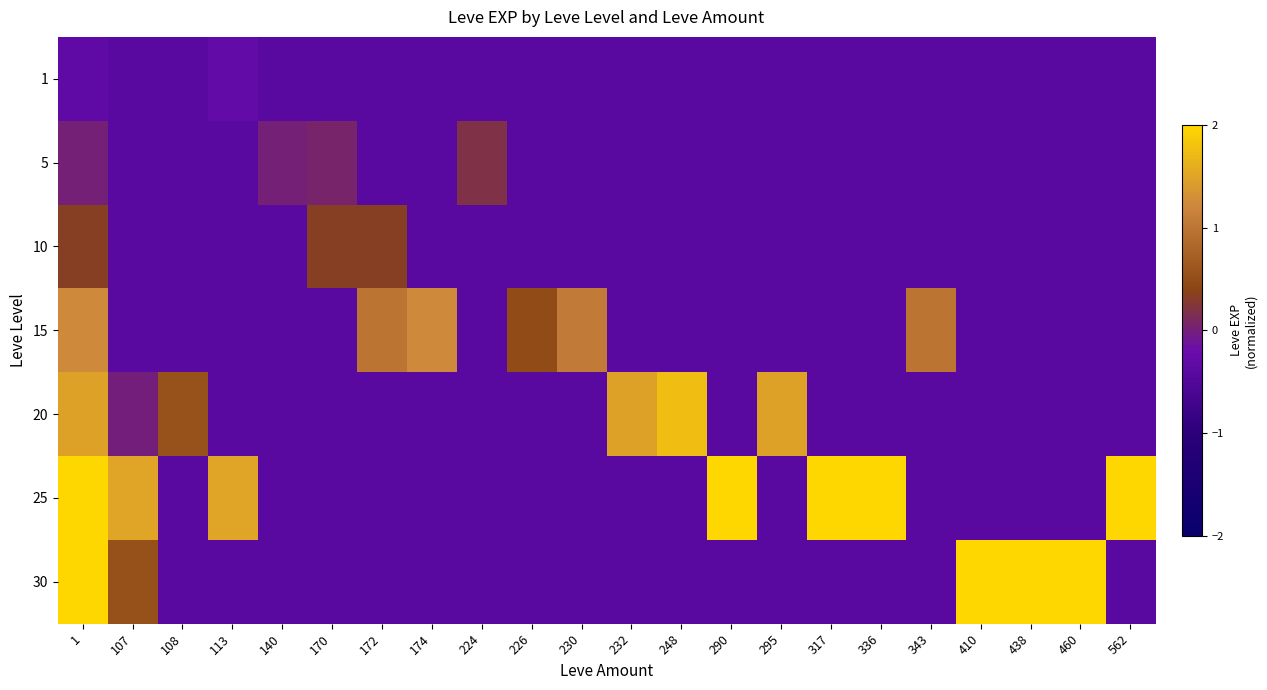

Reading left to right, list all the values displayed in this chart.

1: 1=-0.3	107=-0.4	108=-0.4	113=-0.3	140=-0.4	170=-0.4	172=-0.4	174=-0.4	224=-0.4	226=-0.4	230=-0.4	232=-0.4	248=-0.4	290=-0.4	295=-0.4	317=-0.4	336=-0.4	343=-0.4	410=-0.4	438=-0.4	460=-0.4	562=-0.4
5: 1=0.0	107=-0.4	108=-0.4	113=-0.4	140=0.0	170=0.1	172=-0.4	174=-0.4	224=0.2	226=-0.4	230=-0.4	232=-0.4	248=-0.4	290=-0.4	295=-0.4	317=-0.4	336=-0.4	343=-0.4	410=-0.4	438=-0.4	460=-0.4	562=-0.4
10: 1=0.3	107=-0.4	108=-0.4	113=-0.4	140=-0.4	170=0.3	172=0.3	174=-0.4	224=-0.4	226=-0.4	230=-0.4	232=-0.4	248=-0.4	290=-0.4	295=-0.4	317=-0.4	336=-0.4	343=-0.4	410=-0.4	438=-0.4	460=-0.4	562=-0.4
15: 1=1.2	107=-0.4	108=-0.4	113=-0.4	140=-0.4	170=-0.4	172=1.0	174=1.2	224=-0.4	226=0.5	230=1.1	232=-0.4	248=-0.4	290=-0.4	295=-0.4	317=-0.4	336=-0.4	343=1.0	410=-0.4	438=-0.4	460=-0.4	562=-0.4
20: 1=1.5	107=-0.0	108=0.6	113=-0.4	140=-0.4	170=-0.4	172=-0.4	174=-0.4	224=-0.4	226=-0.4	230=-0.4	232=1.5	248=1.8	290=-0.4	295=1.5	317=-0.4	336=-0.4	343=-0.4	410=-0.4	438=-0.4	460=-0.4	562=-0.4
25: 1=2.8	107=1.5	108=-0.4	113=1.5	140=-0.4	170=-0.4	172=-0.4	174=-0.4	224=-0.4	226=-0.4	230=-0.4	232=-0.4	248=-0.4	290=2.4	295=-0.4	317=2.8	336=2.3	343=-0.4	410=-0.4	438=-0.4	460=-0.4	562=3.2
30: 1=4.1	107=0.5	108=-0.4	113=-0.4	140=-0.4	170=-0.4	172=-0.4	174=-0.4	224=-0.4	226=-0.4	230=-0.4	232=-0.4	248=-0.4	290=-0.4	295=-0.4	317=-0.4	336=-0.4	343=-0.4	410=4.1	438=5.5	460=3.5	562=-0.4